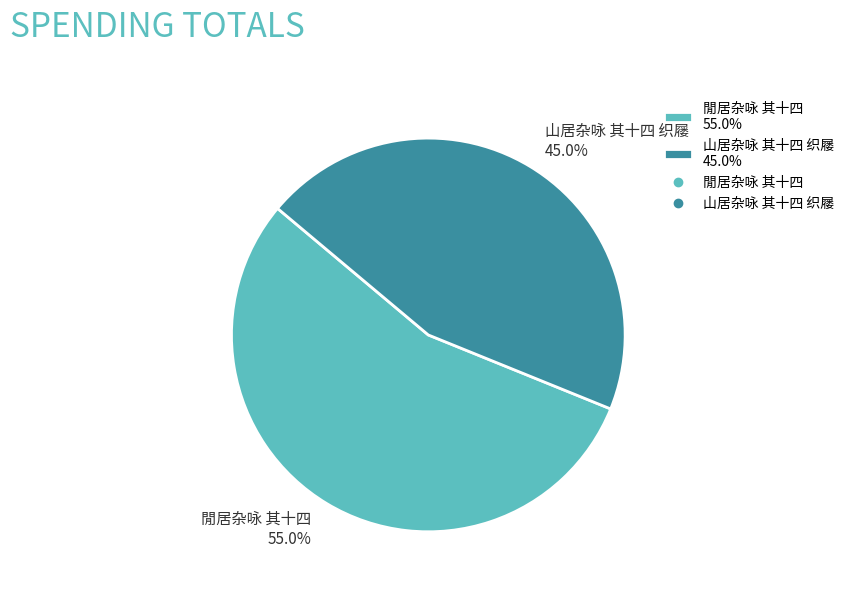

To the nearest percent, what is the combined percentage of 閒居杂咏 其十四 and 山居杂咏 其十四 织屦?

100%